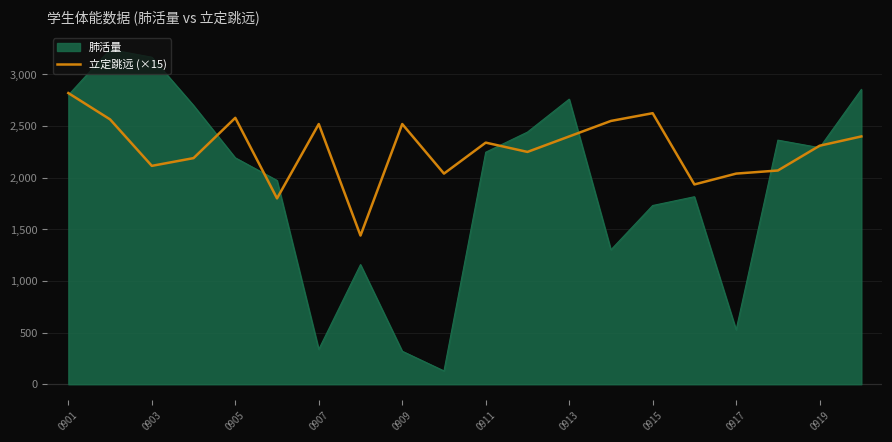

Which series has the largest total across all categories?

立定跳远 (×15)